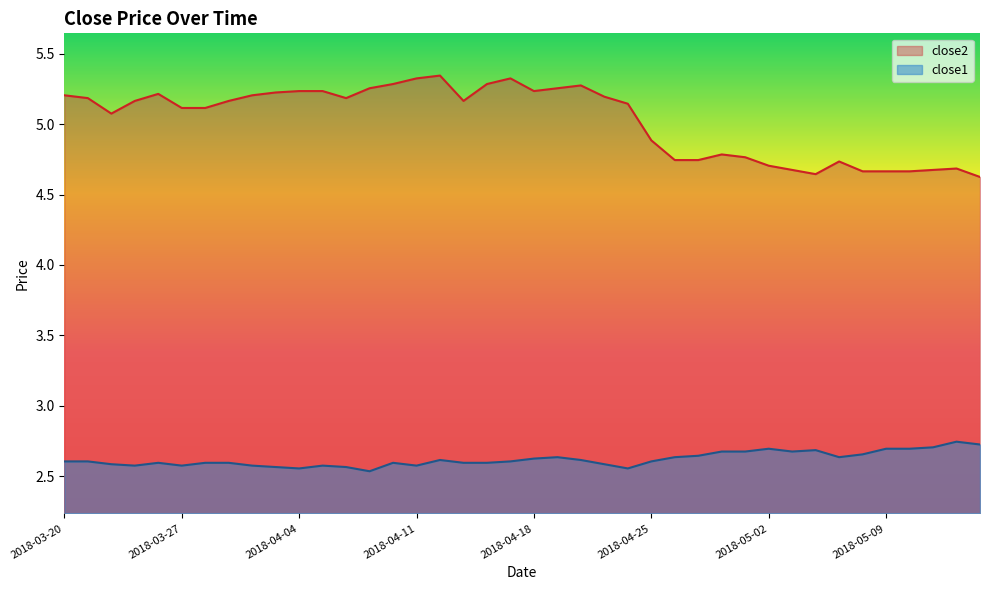

Is the value of close2 at 2018-04-18 greater than the value of close1 at 2018-05-01?

Yes